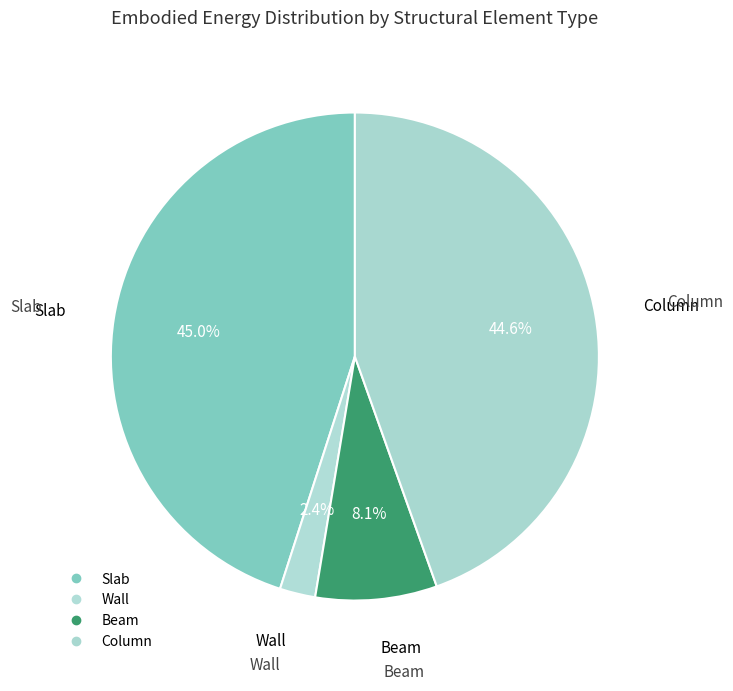

How many segments does this pie chart have?

4